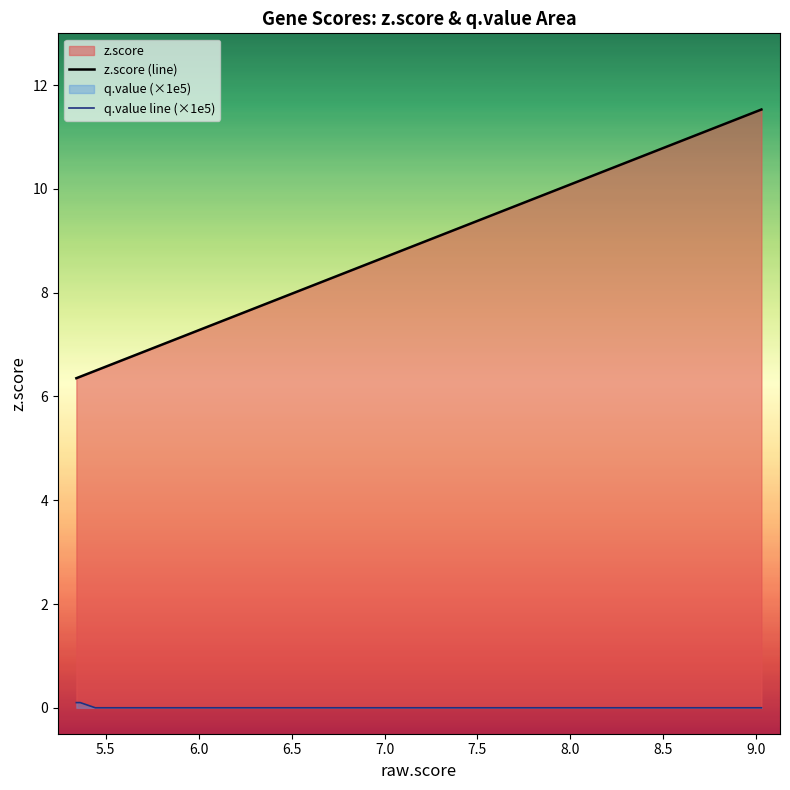

True or false: q.value line (×1e5) and z.score (line) cross at least once.

False